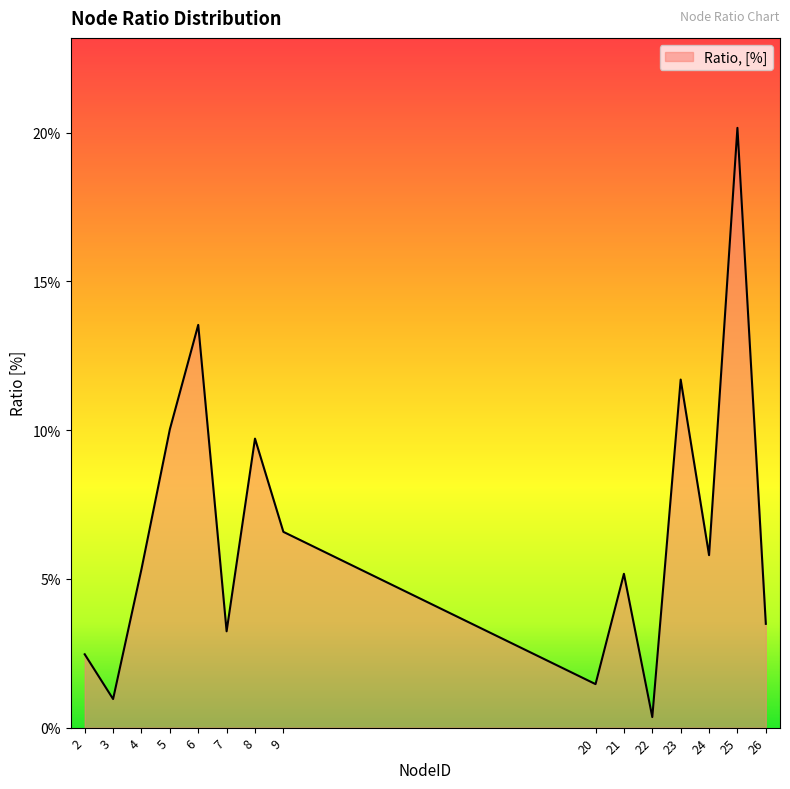

Rank the categories by value from highest to lowest.

25, 6, 23, 5, 8, 9, 24, 4, 21, 26, 7, 2, 20, 3, 22